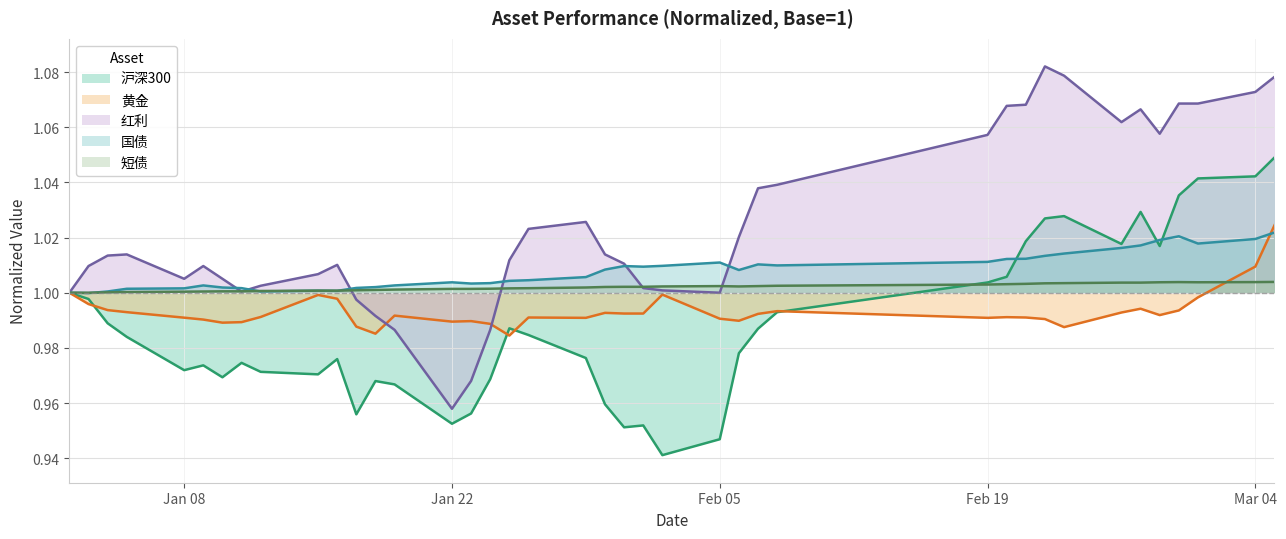

Which series has the largest total across all categories?

红利